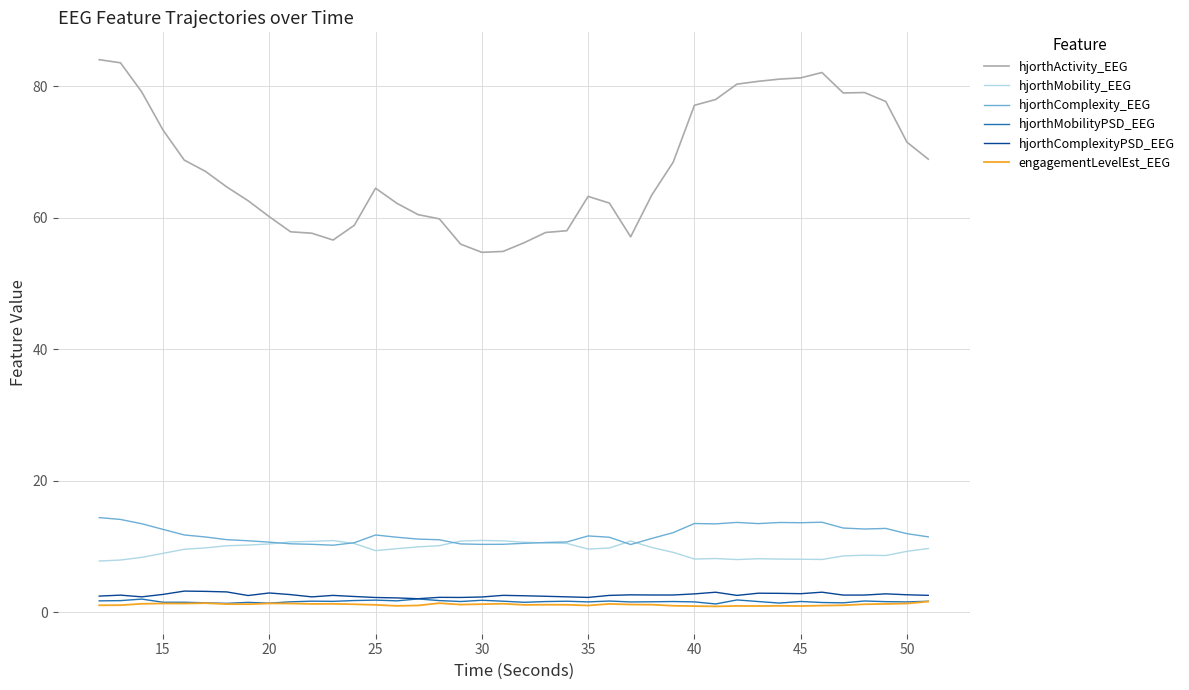

Which series has the largest total across all categories?

hjorthActivity_EEG